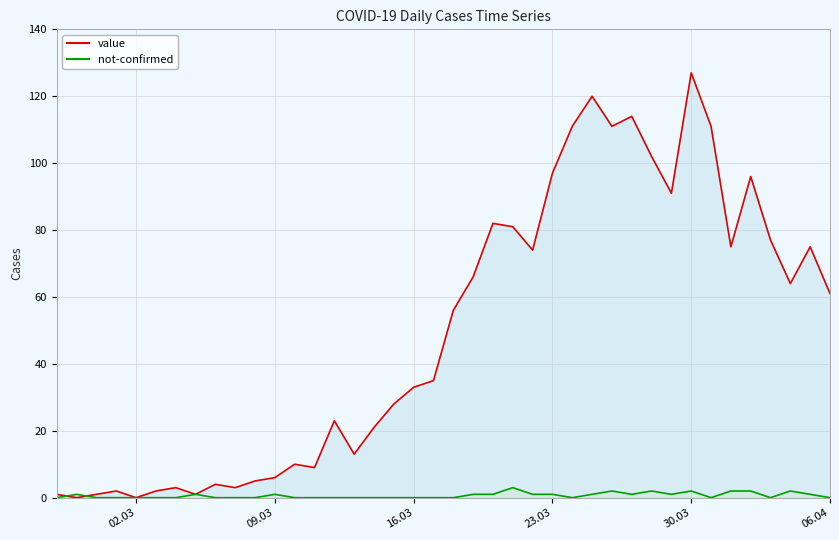

How many positive values does the value series have?

38